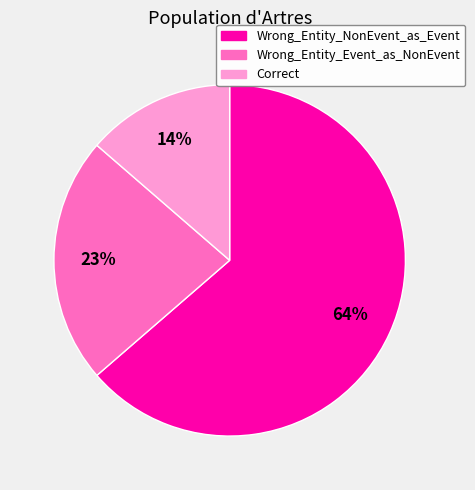

Which category has the smallest portion of the pie?

Correct